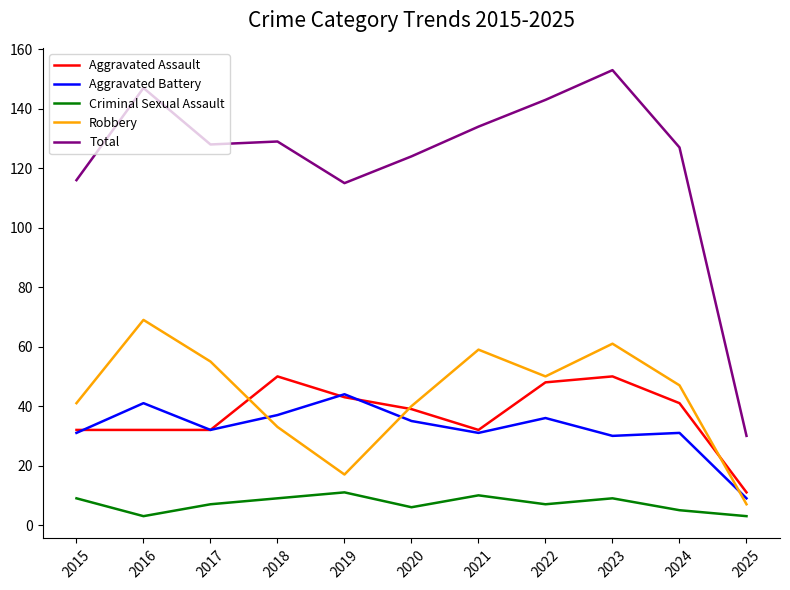

Which series has the widest spread of values?

Total